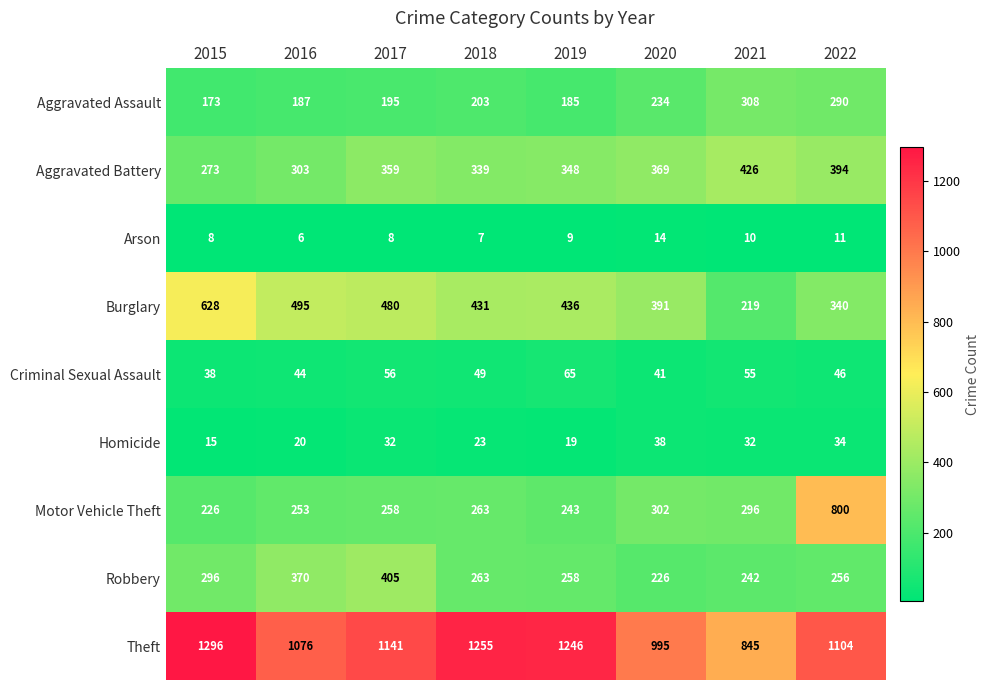

What is the difference between the Criminal Sexual Assault values at 2019 and 2021?

10